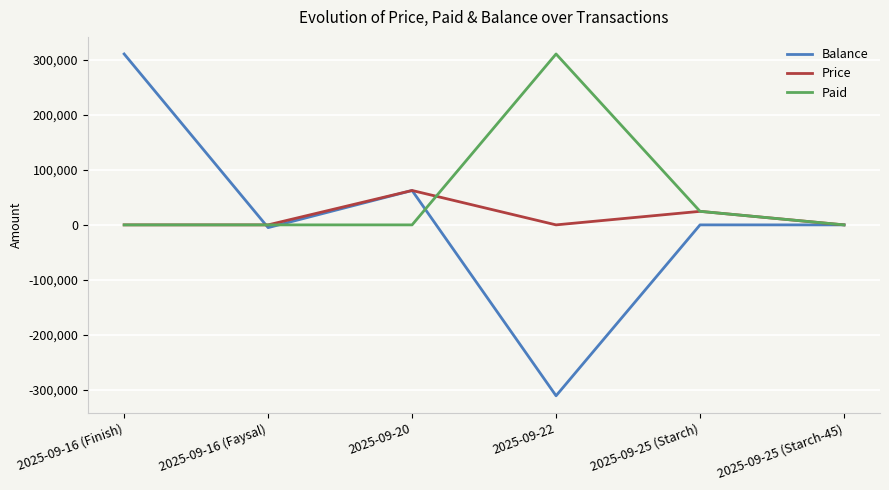

Reading left to right, list all the values displayed in this chart.

Balance: 2025-09-16 (Finish)=310500	2025-09-16 (Faysal)=-5000	2025-09-20=62500	2025-09-22=-310500	2025-09-25 (Starch)=0	2025-09-25 (Starch-45)=0
Price: 2025-09-16 (Finish)=0	2025-09-16 (Faysal)=0	2025-09-20=62500	2025-09-22=0	2025-09-25 (Starch)=24600	2025-09-25 (Starch-45)=0
Paid: 2025-09-16 (Finish)=0	2025-09-16 (Faysal)=0	2025-09-20=0	2025-09-22=310500	2025-09-25 (Starch)=24600	2025-09-25 (Starch-45)=0